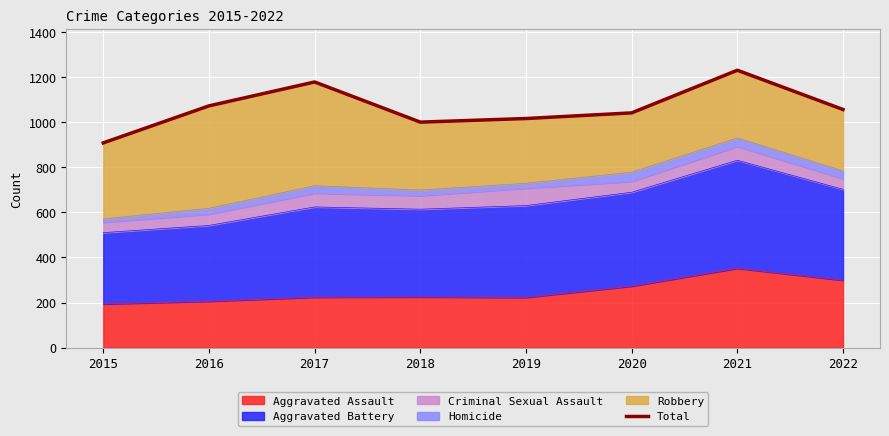

Does the chart display data point markers on the line(s)?

No